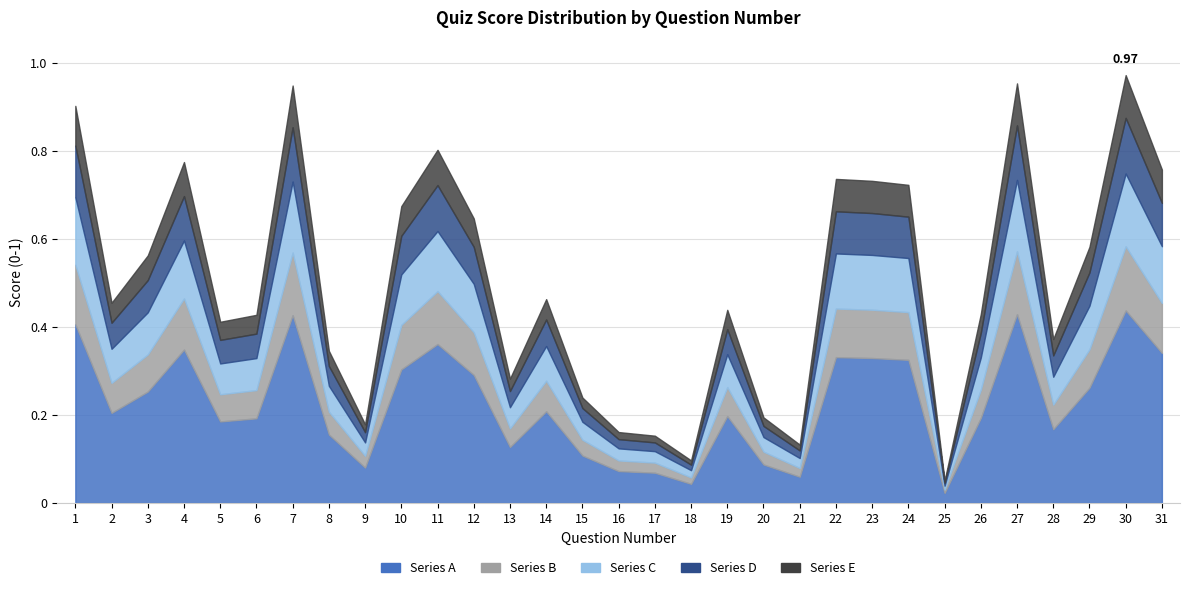

Rank the categories by value from lowest to highest.

25, 18, 21, 17, 16, 9, 20, 15, 13, 8, 28, 5, 6, 26, 19, 2, 14, 3, 29, 12, 10, 24, 23, 22, 31, 4, 11, 1, 7, 27, 30